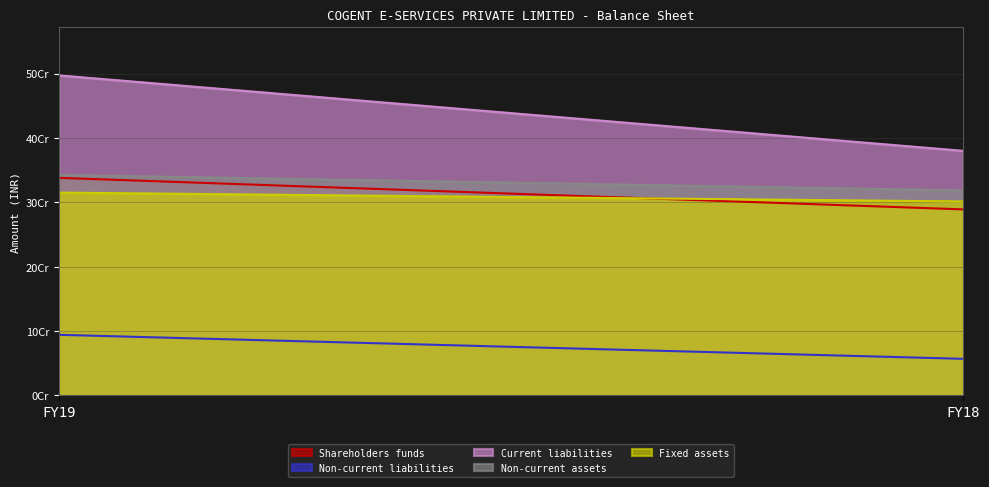

Rank the categories by Current liabilities value from highest to lowest.

FY19, FY18